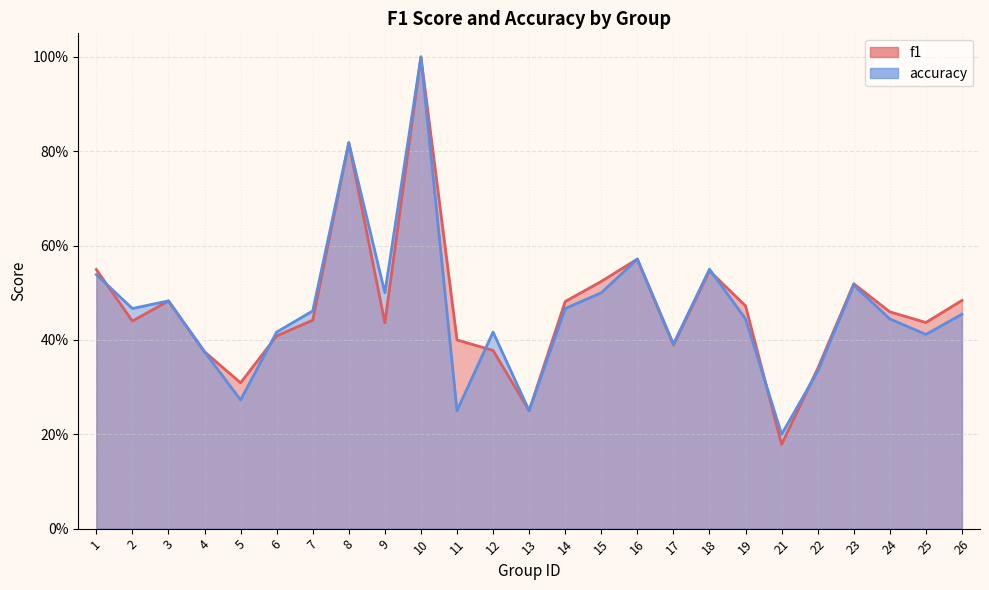

Between which two adjacent categories do f1 and accuracy first intersect?

1 and 2